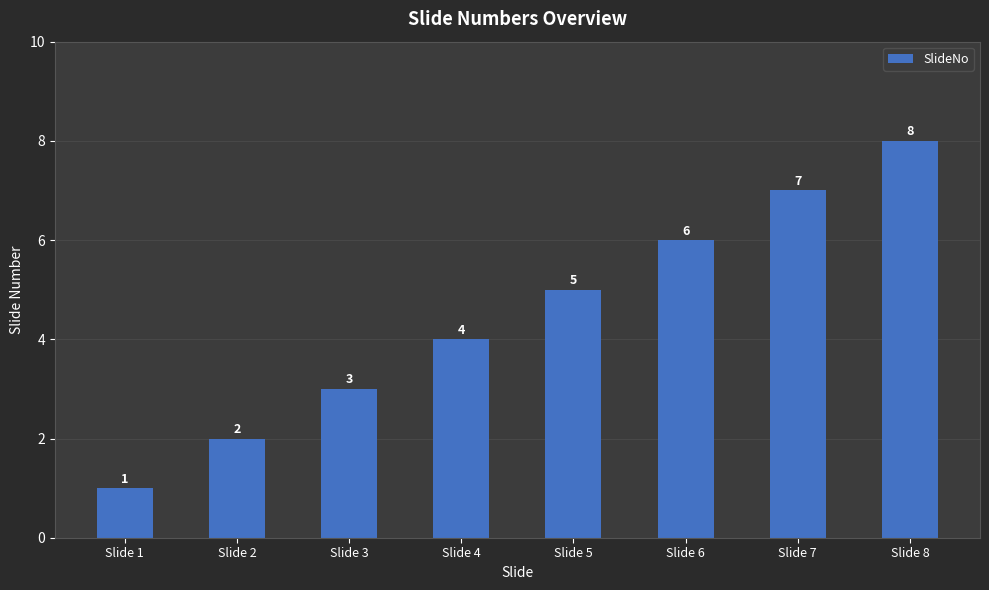

What is the difference between the values at Slide 2 and Slide 5?

3